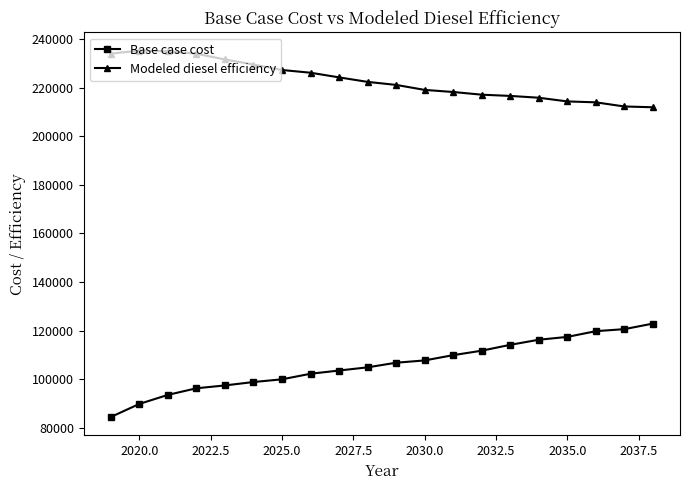

True or false: Base case cost and Modeled diesel efficiency intersect in this chart.

False